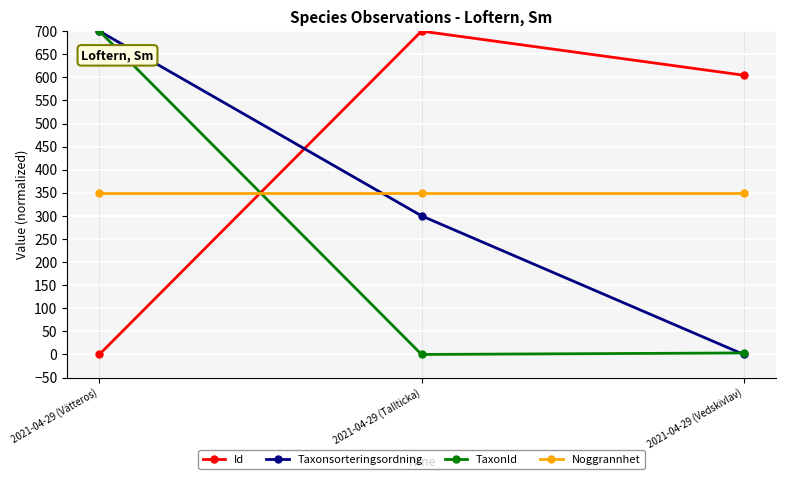

Which series changed the most between 2021-04-29 (Tallticka) and 2021-04-29 (Vedskivlav)?

Taxonsorteringsordning